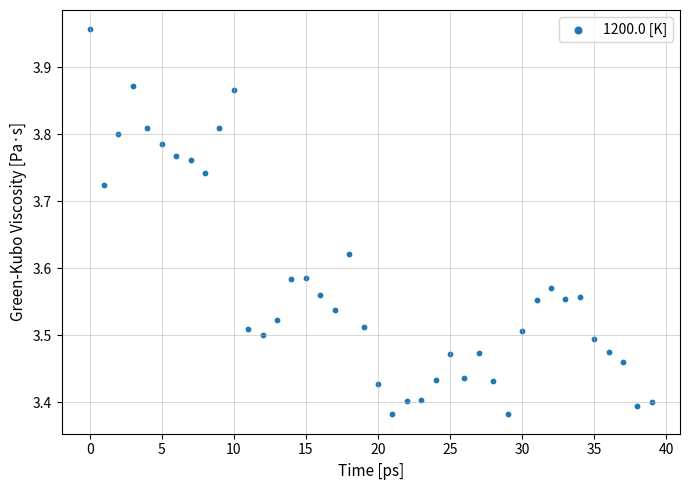

What is the range of Y values (max minus min)?

0.6